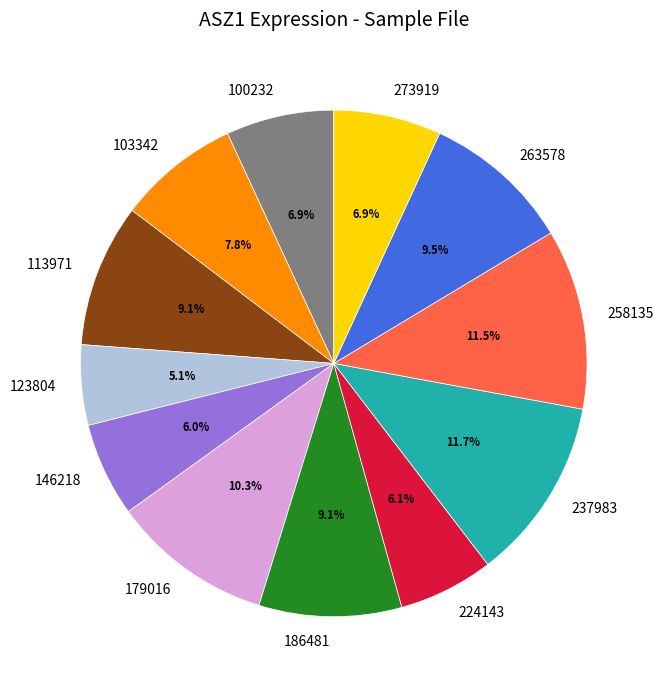

Is there a majority slice in this chart?

No